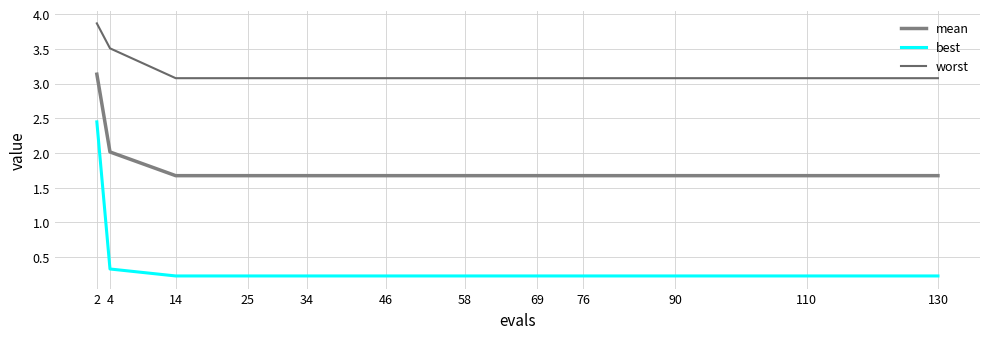

What are all the series names shown in the legend?

mean, best, worst